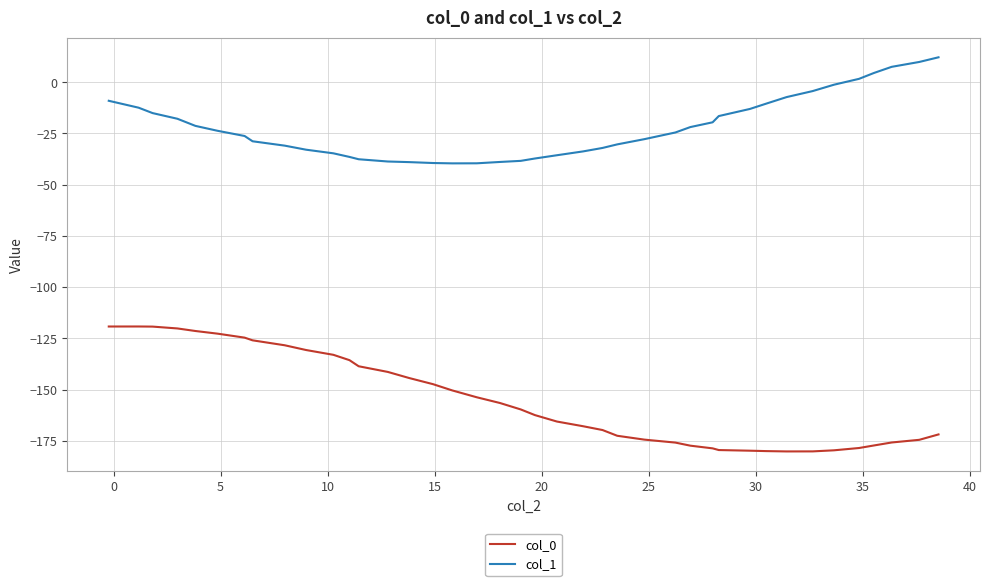

What is the difference between the maximum and minimum values in the col_0 series?

61.0